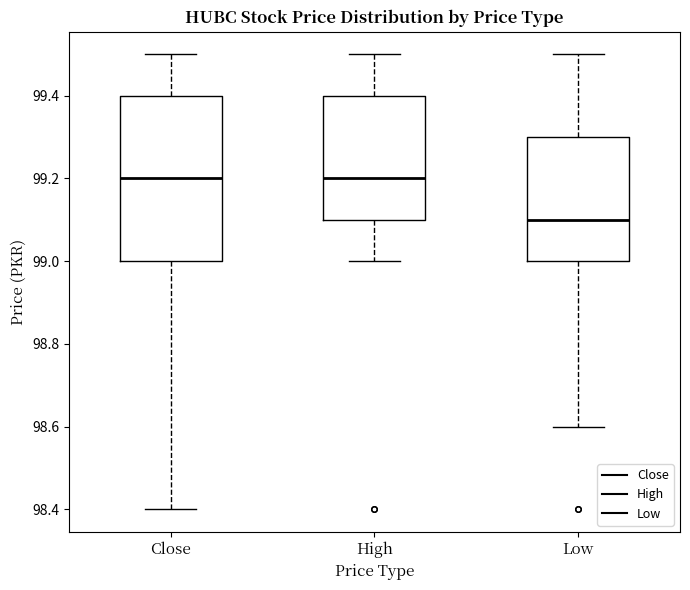

Comparing the boxes themselves (not the whiskers), which one is the tallest?

Close